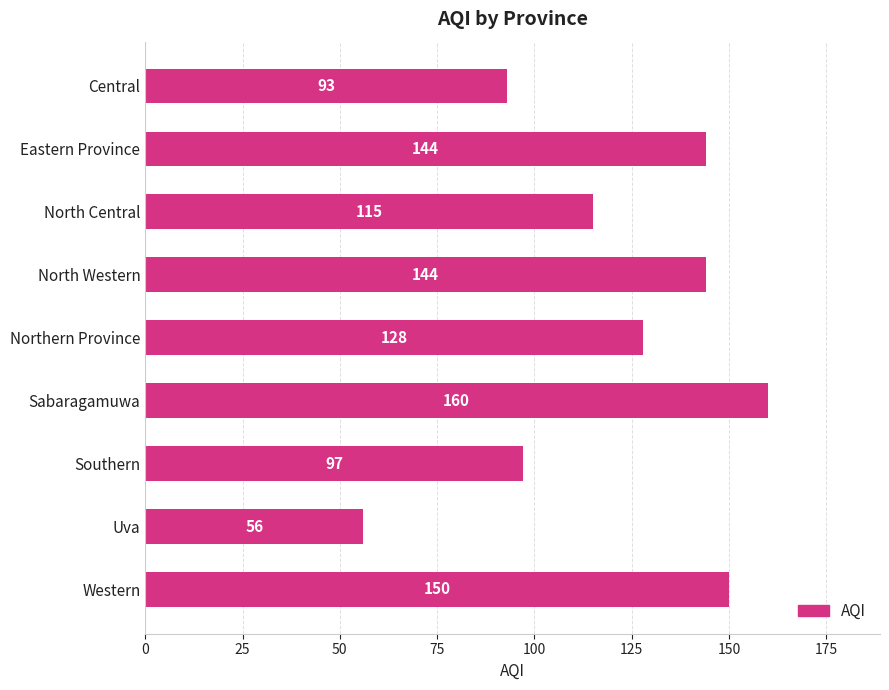

True or false: the data shows 93 at Central.

True